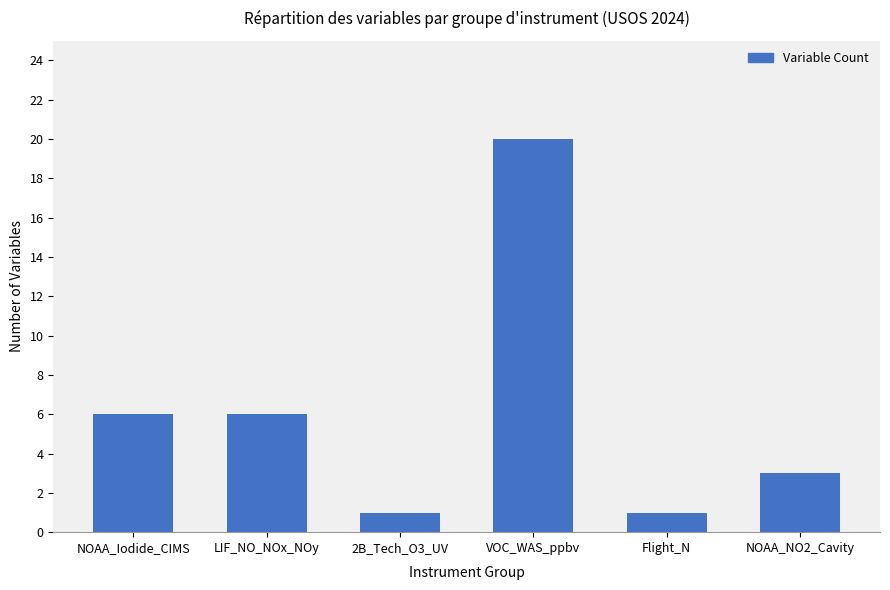

Reading right to left, what are all the values shown in this chart?

3	1	20	1	6	6